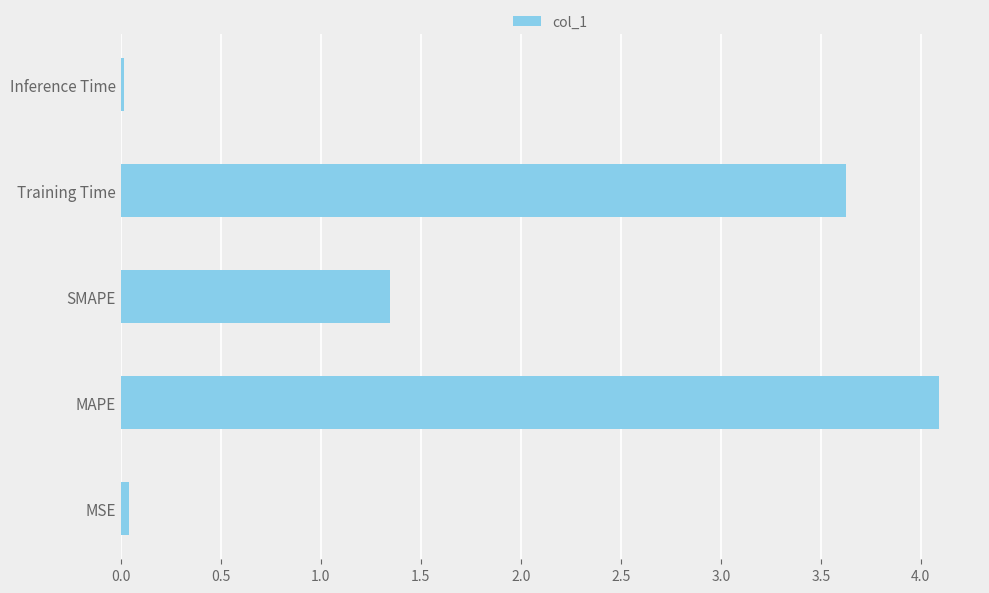

How many bars are there in total?

5